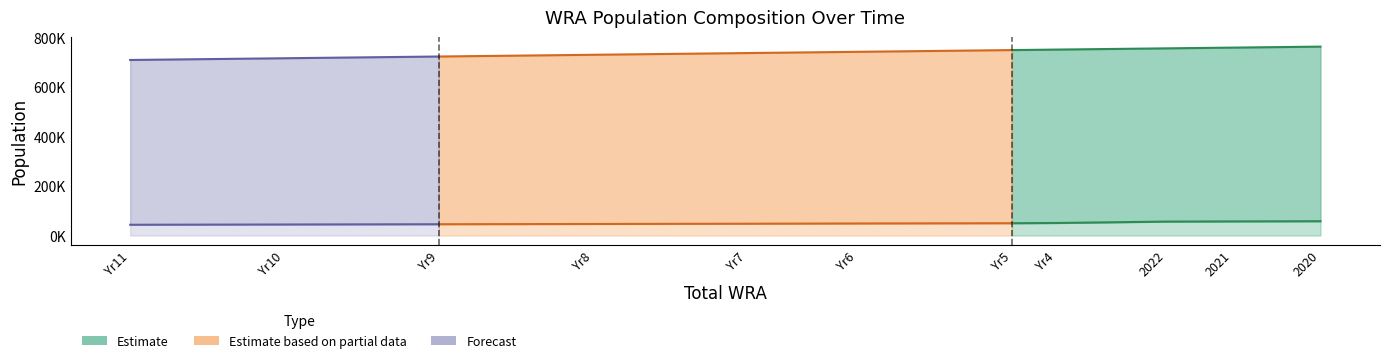

How many categories are shown in the chart?

11